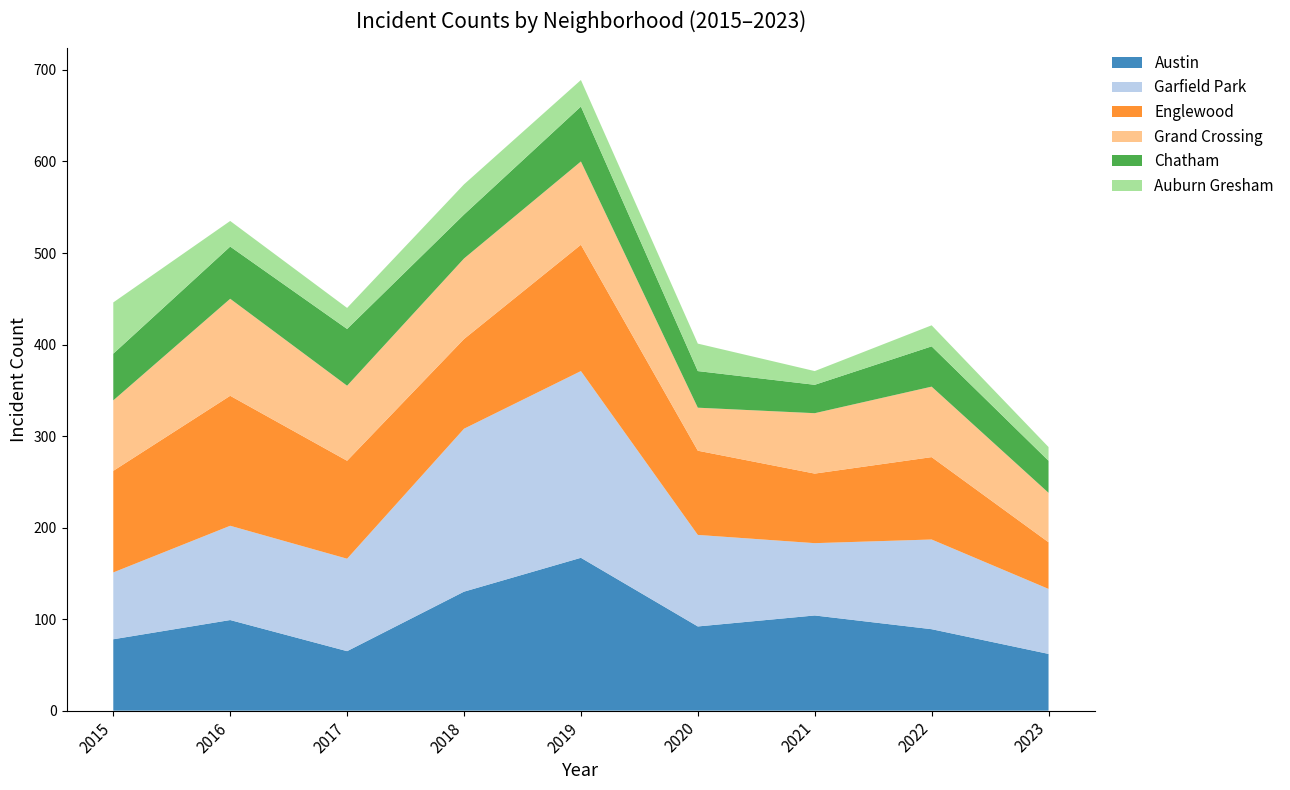

Reading left to right, transcribe all the data shown in this chart.

Austin: 2015=78	2016=99	2017=65	2018=130	2019=167	2020=92	2021=104	2022=89	2023=62
Garfield Park: 2015=73	2016=103	2017=101	2018=178	2019=204	2020=100	2021=79	2022=98	2023=71
Englewood: 2015=111	2016=142	2017=107	2018=98	2019=138	2020=92	2021=76	2022=90	2023=51
Grand Crossing: 2015=77	2016=106	2017=82	2018=88	2019=91	2020=47	2021=66	2022=77	2023=54
Chatham: 2015=51	2016=57	2017=62	2018=48	2019=60	2020=40	2021=31	2022=44	2023=35
Auburn Gresham: 2015=56	2016=28	2017=23	2018=33	2019=29	2020=30	2021=15	2022=23	2023=15